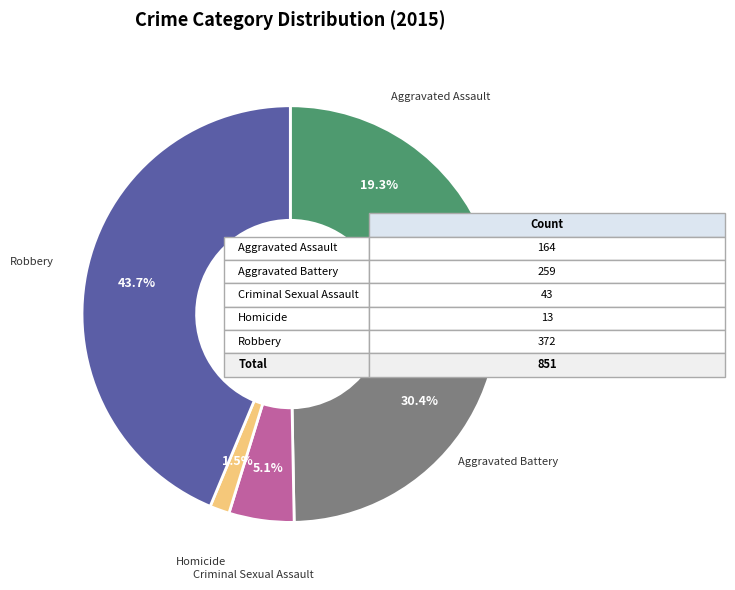

Does any single category account for the majority?

No